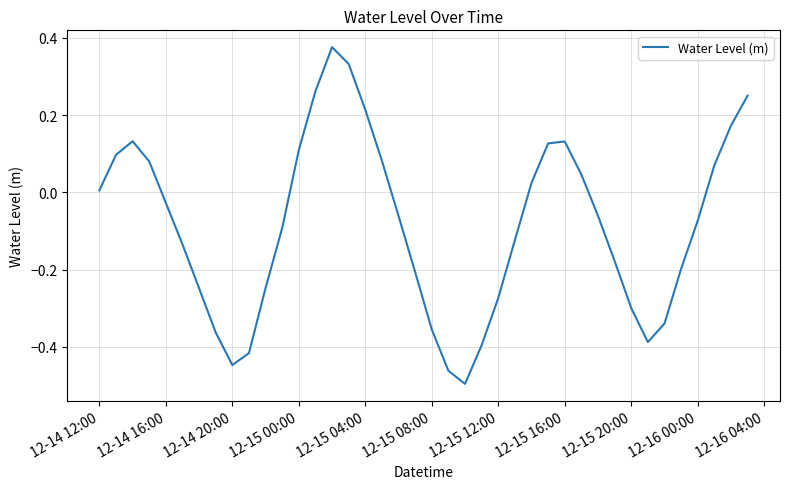

How many lines are shown in the chart?

1